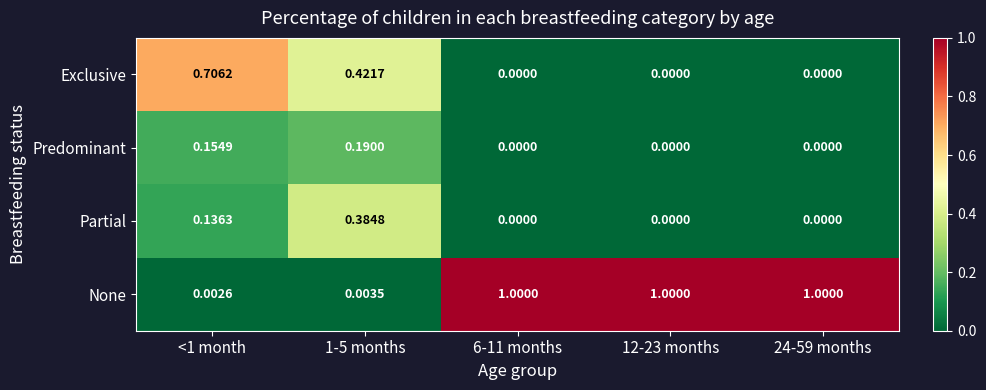

What is the total value across all series at 12-23 months?

1.0